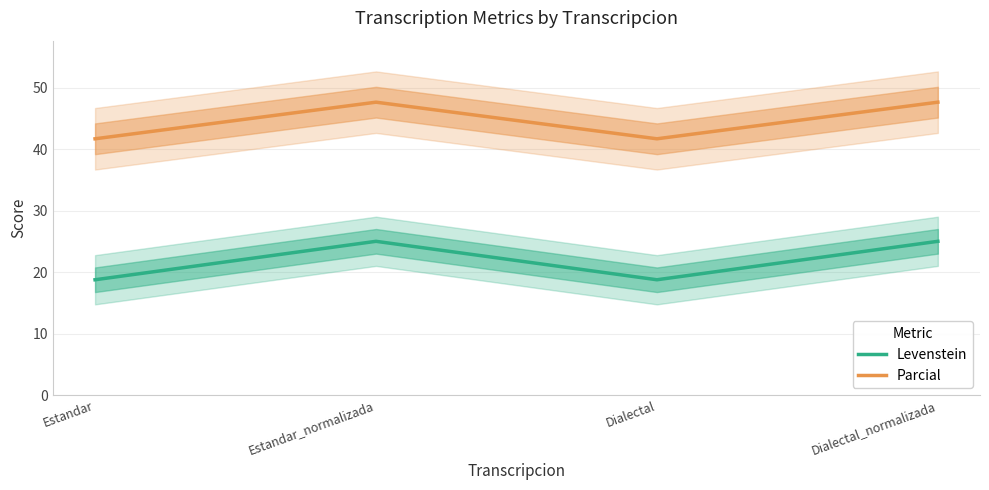

In Levenstein, how many points are lower than both neighbors (excluding endpoints)?

1